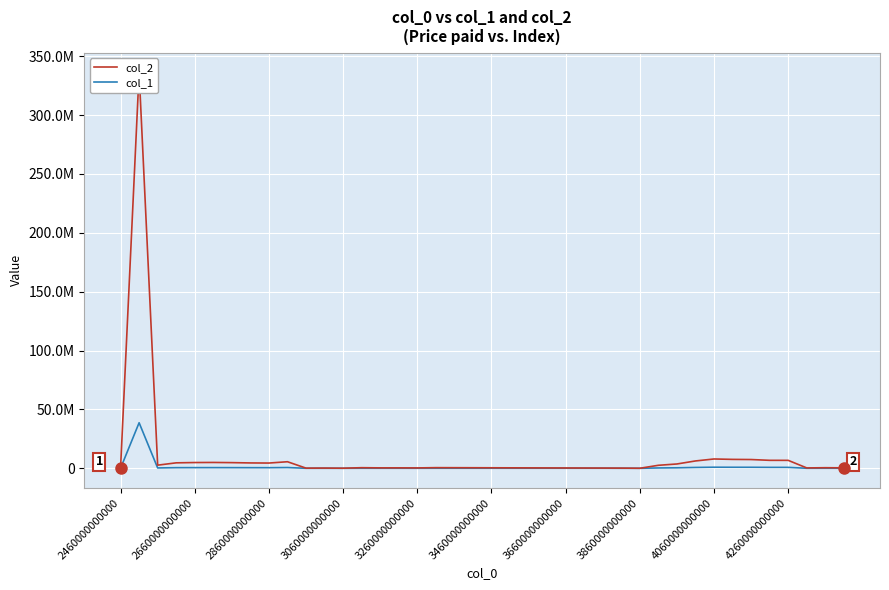

What is the minimum value shown in the chart?

3828.9